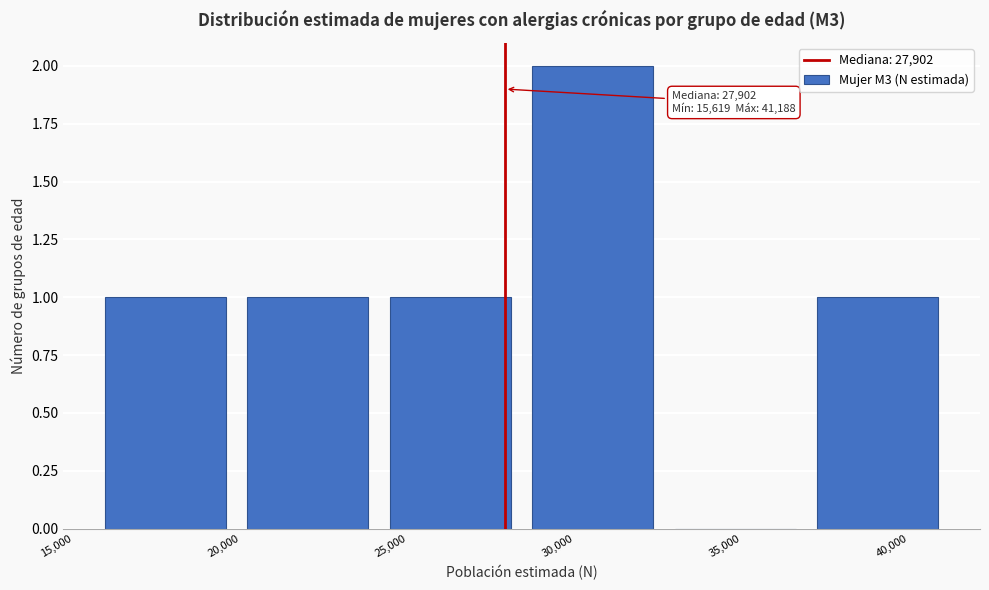

Over which range of the x-axis is the bar tallest?

28500 to 32500